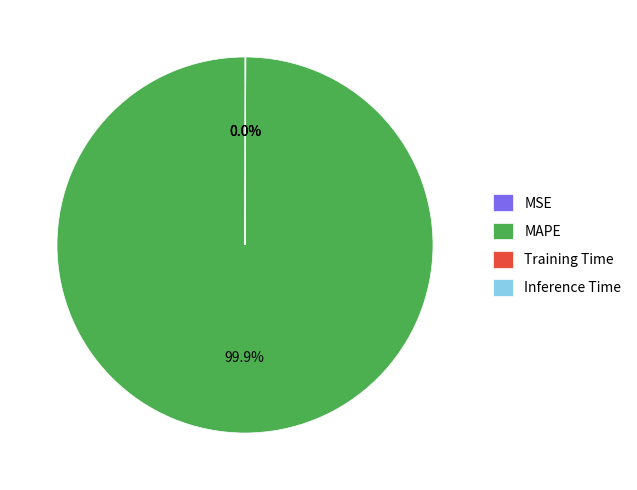

Is MAPE the majority of the pie?

Yes